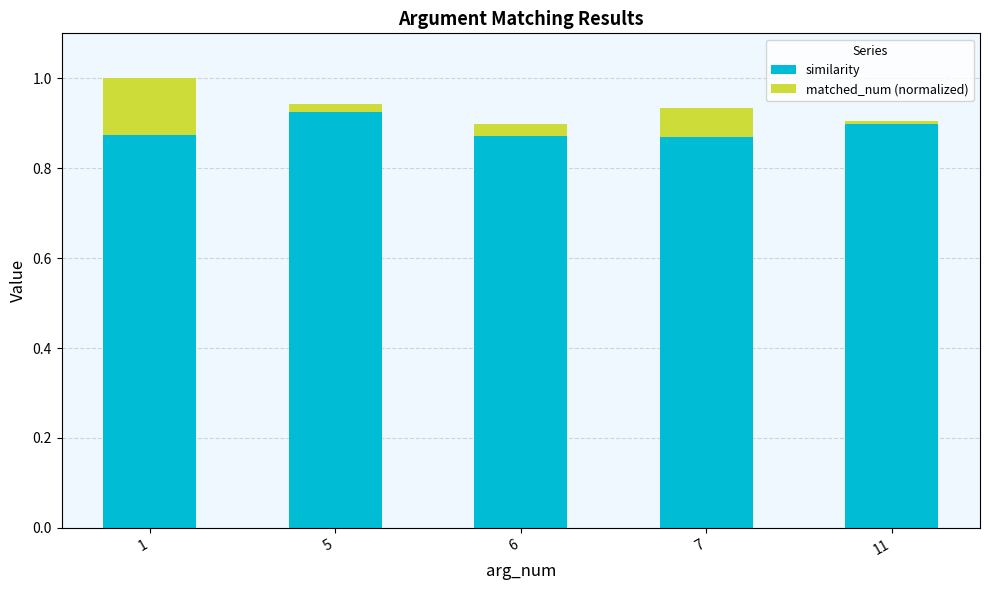

The similarity series shows 0.9 at 6. True or false?

True